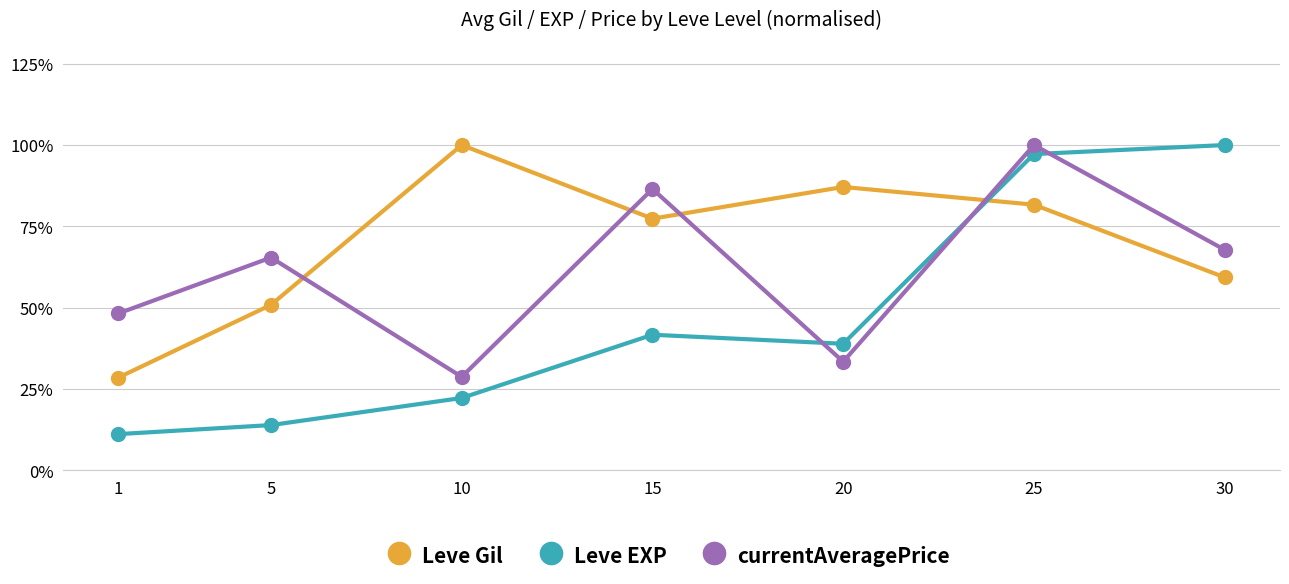

At which label is Leve EXP closest to 55?

15